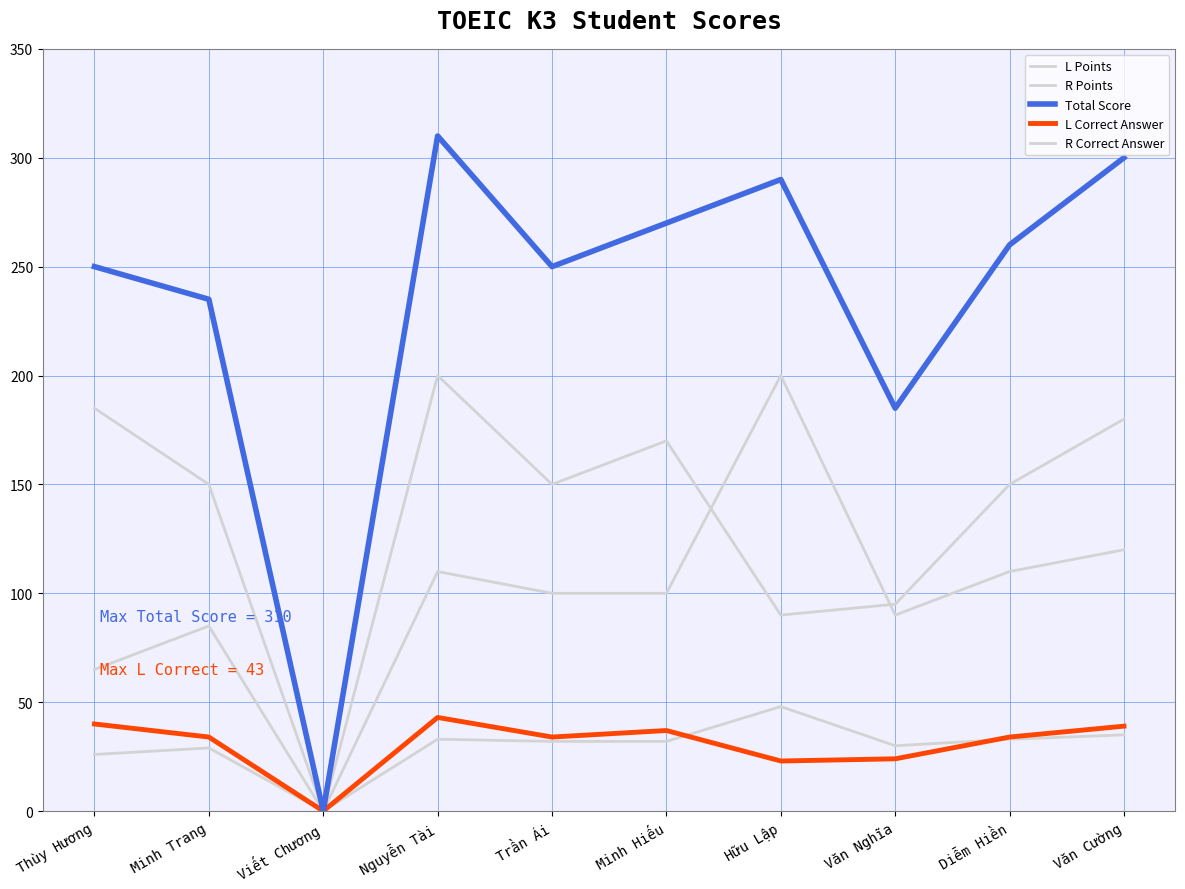

At which label is R Points closest to 100?

Trần Ái